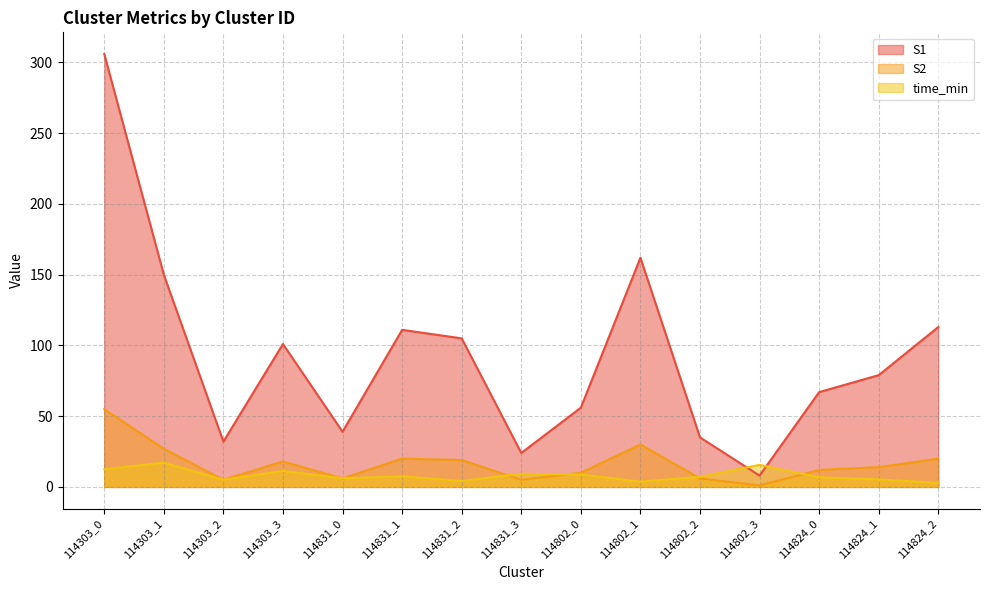

Between 114824_2 and 114831_3, which is larger?

114824_2